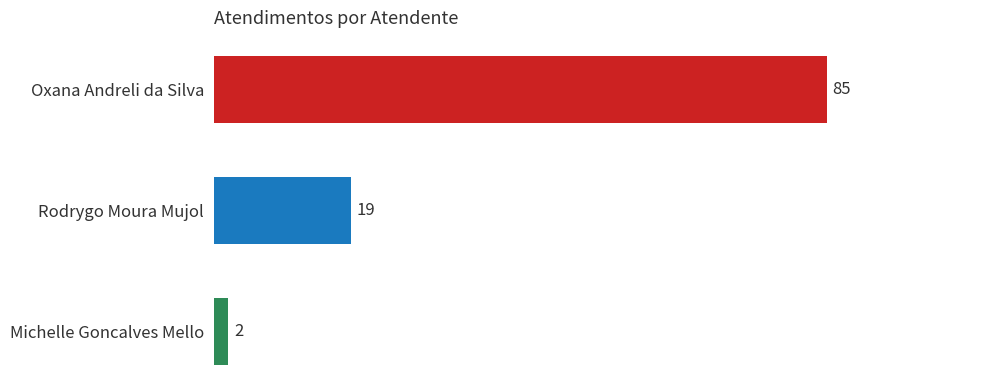

Reading bottom to top, what are all the values shown in this chart?

Michelle Goncalves Mello=2	Rodrygo Moura Mujol=19	Oxana Andreli da Silva=85